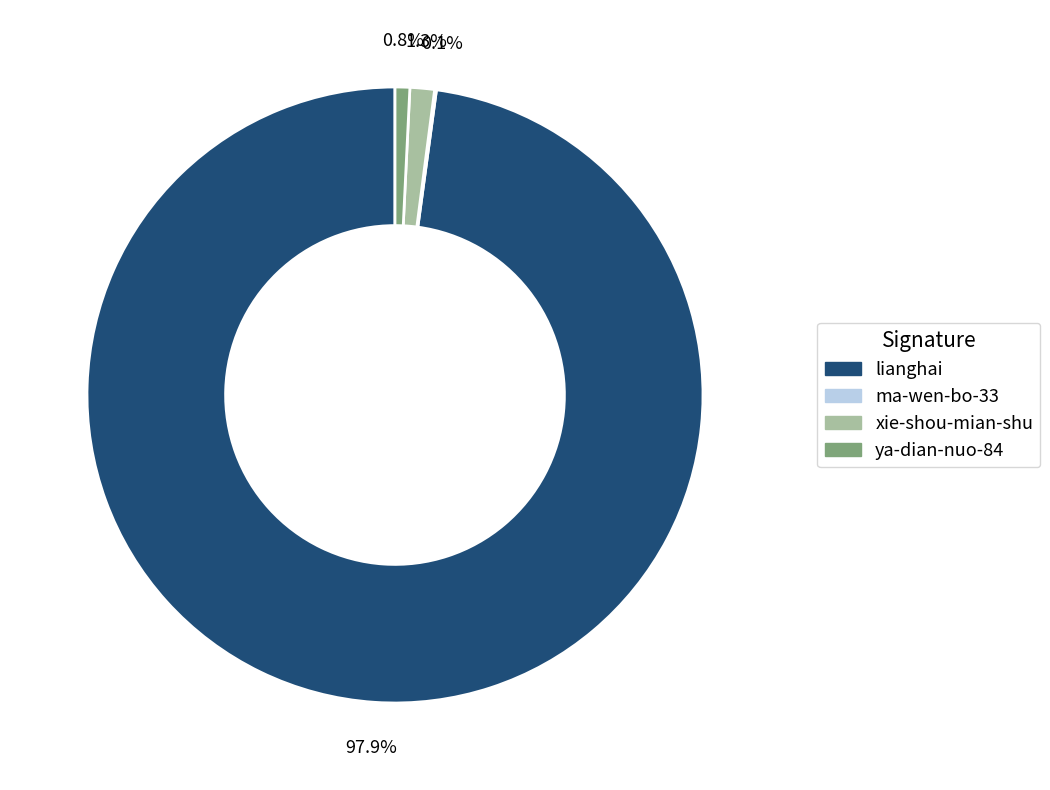

Between lianghai and ya-dian-nuo-84, which is larger?

lianghai